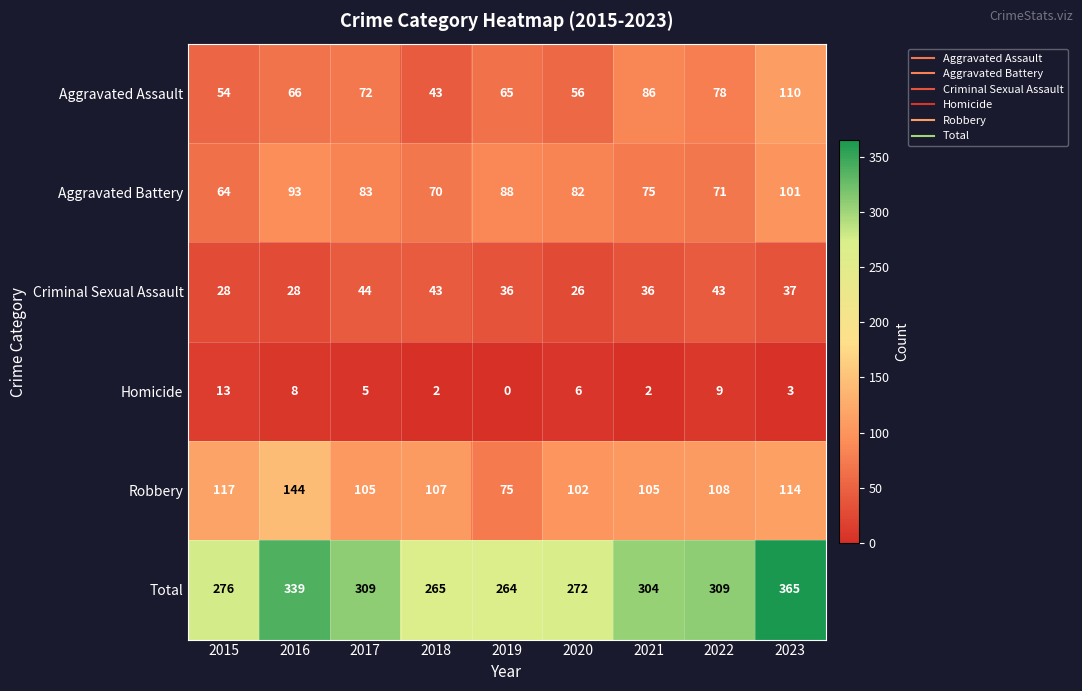

What is the difference between the highest and lowest values at 2017?

304